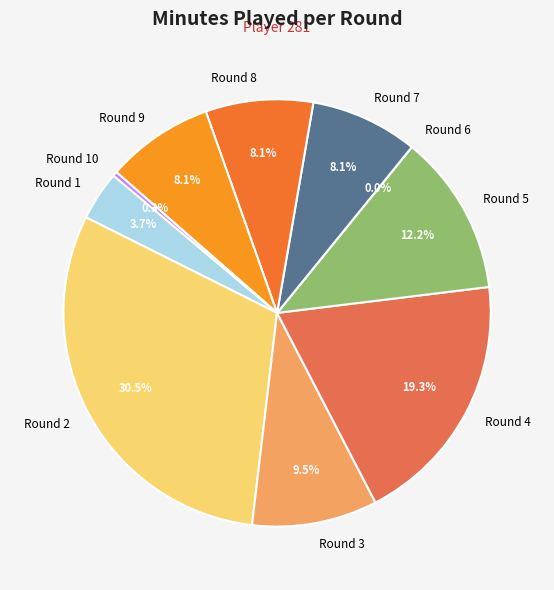

Rank the categories by value from lowest to highest.

Round 6, Round 10, Round 1, Round 7, Round 8, Round 9, Round 3, Round 5, Round 4, Round 2